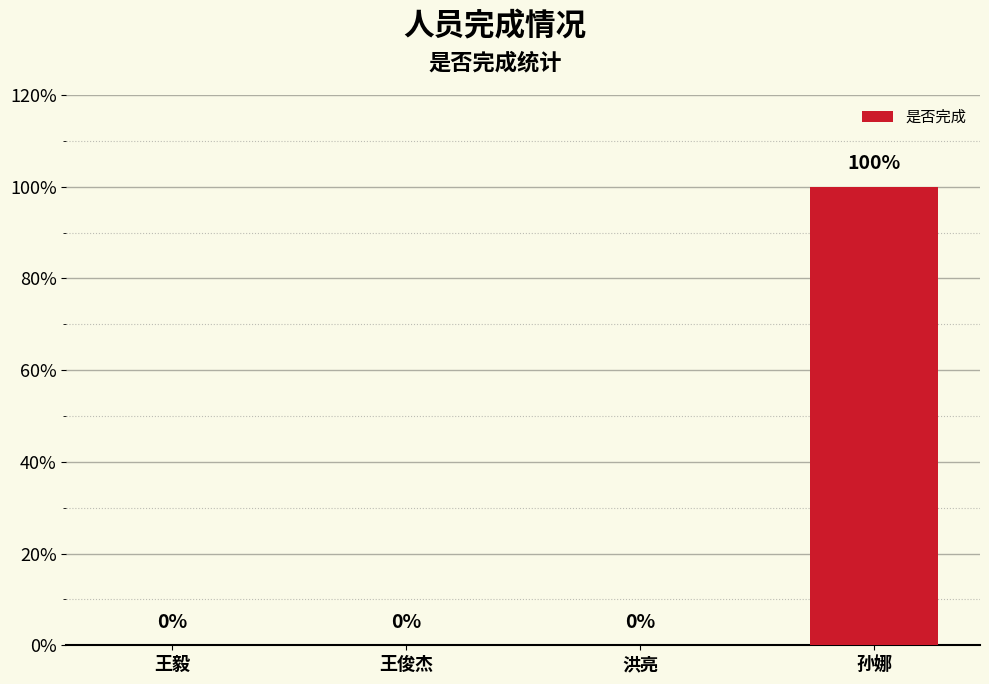

Are the bars horizontal?

No